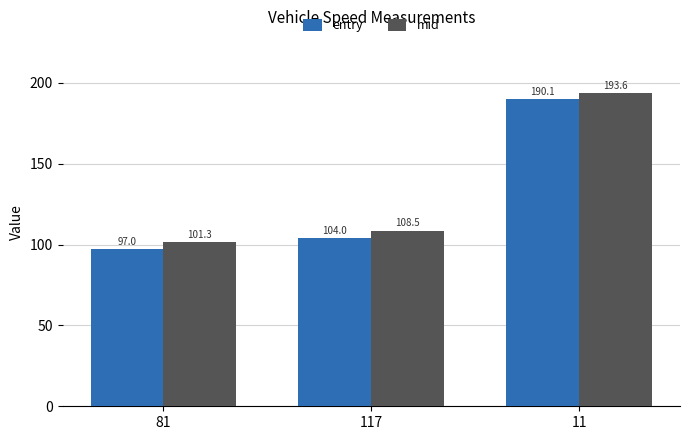

Reading right to left, list all the values displayed in this chart.

entry: 190.1	104.0	97.0
mid: 193.6	108.5	101.3